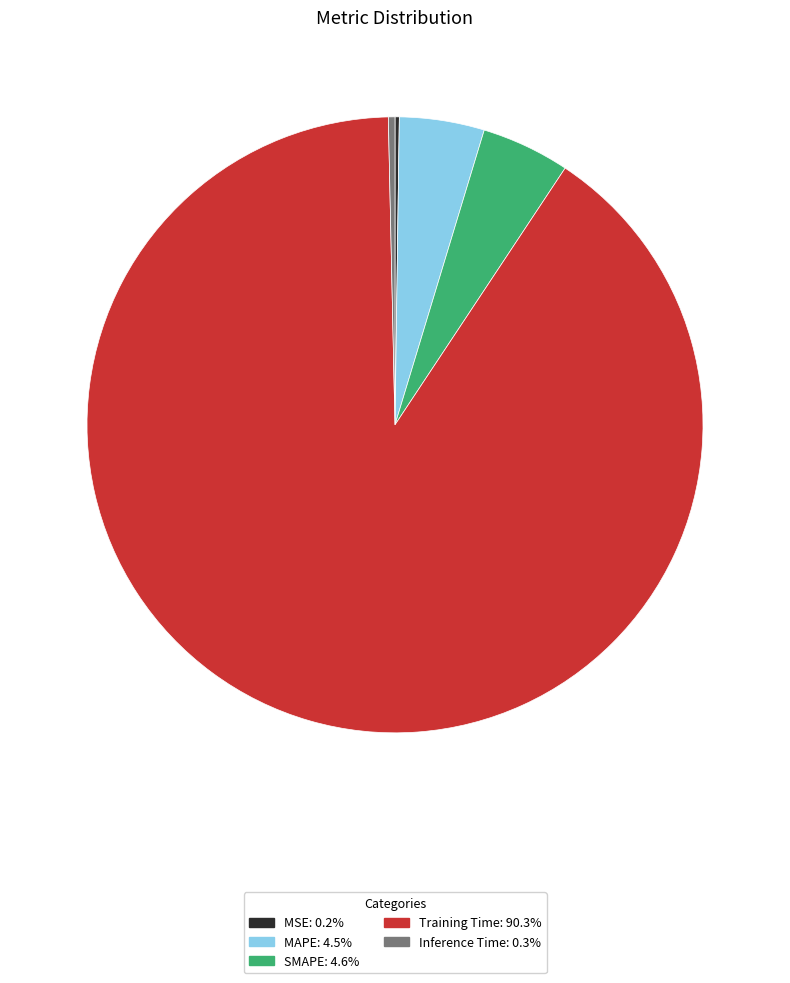

Which category has the biggest portion of the pie?

Training Time